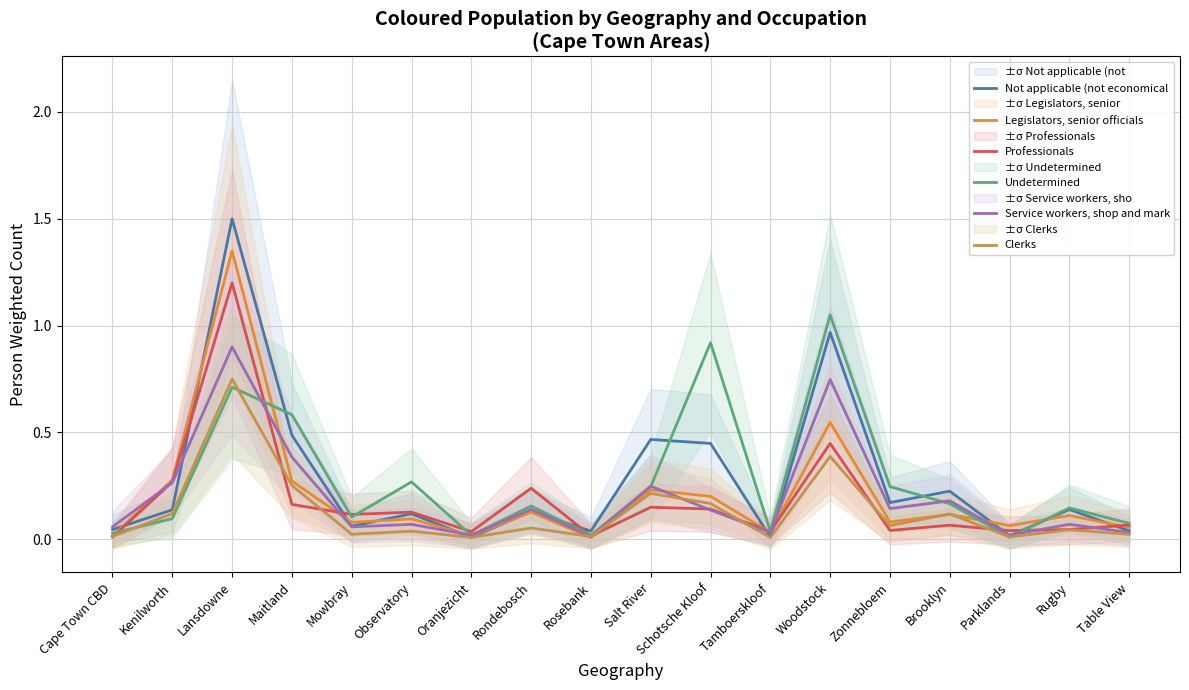

How many data points does each series have?

18